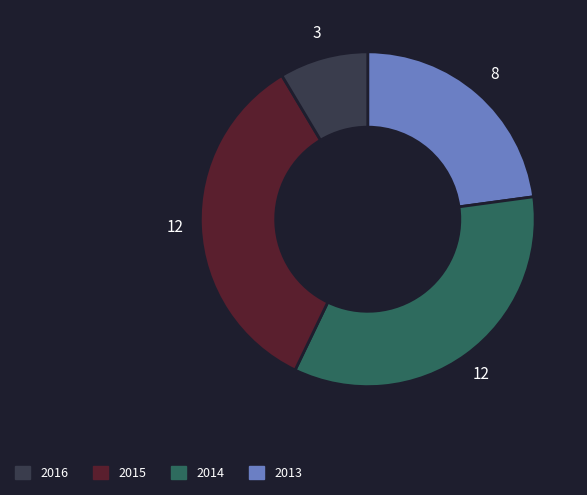

Is there any slice that represents more than half of the pie?

No